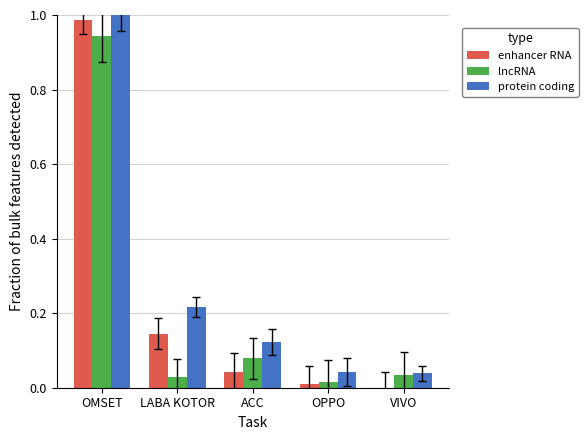

The lncRNA series shows 0.0 at LABA KOTOR. True or false?

True